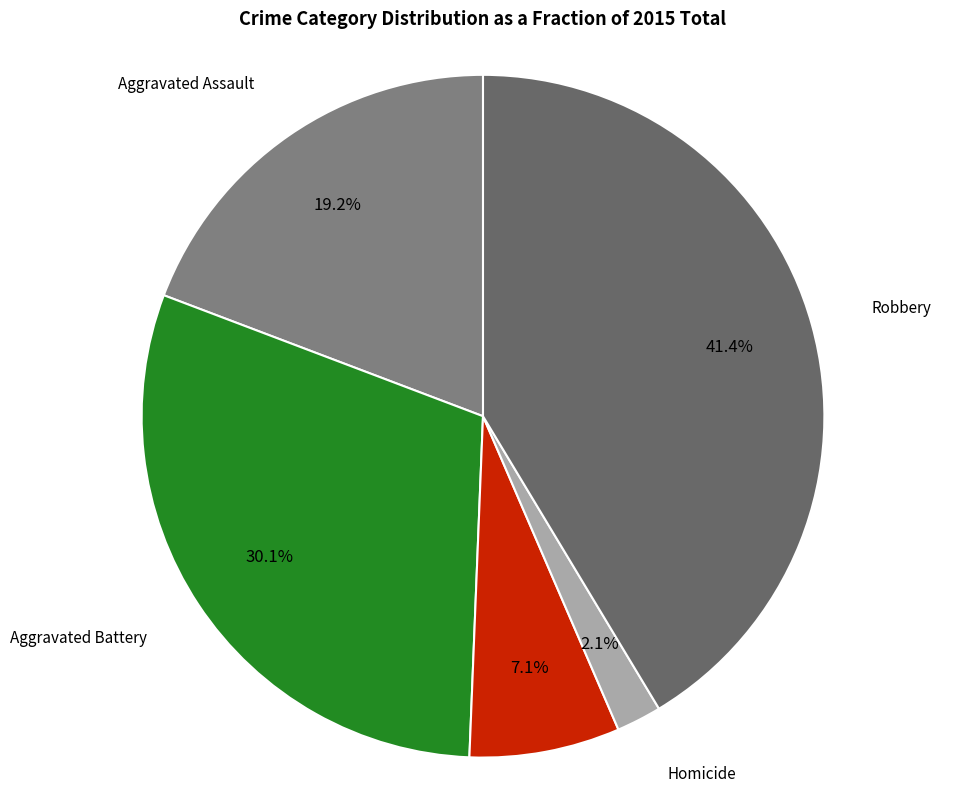

How many slices are in this pie chart?

5